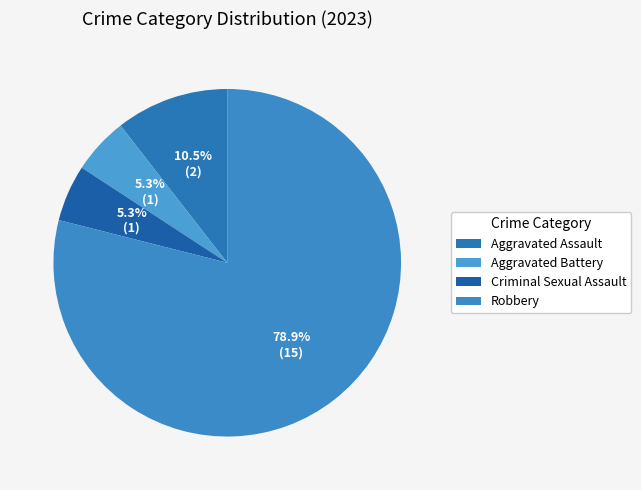

To the nearest percent, what is the difference between the largest and smallest slice percentages?

74%